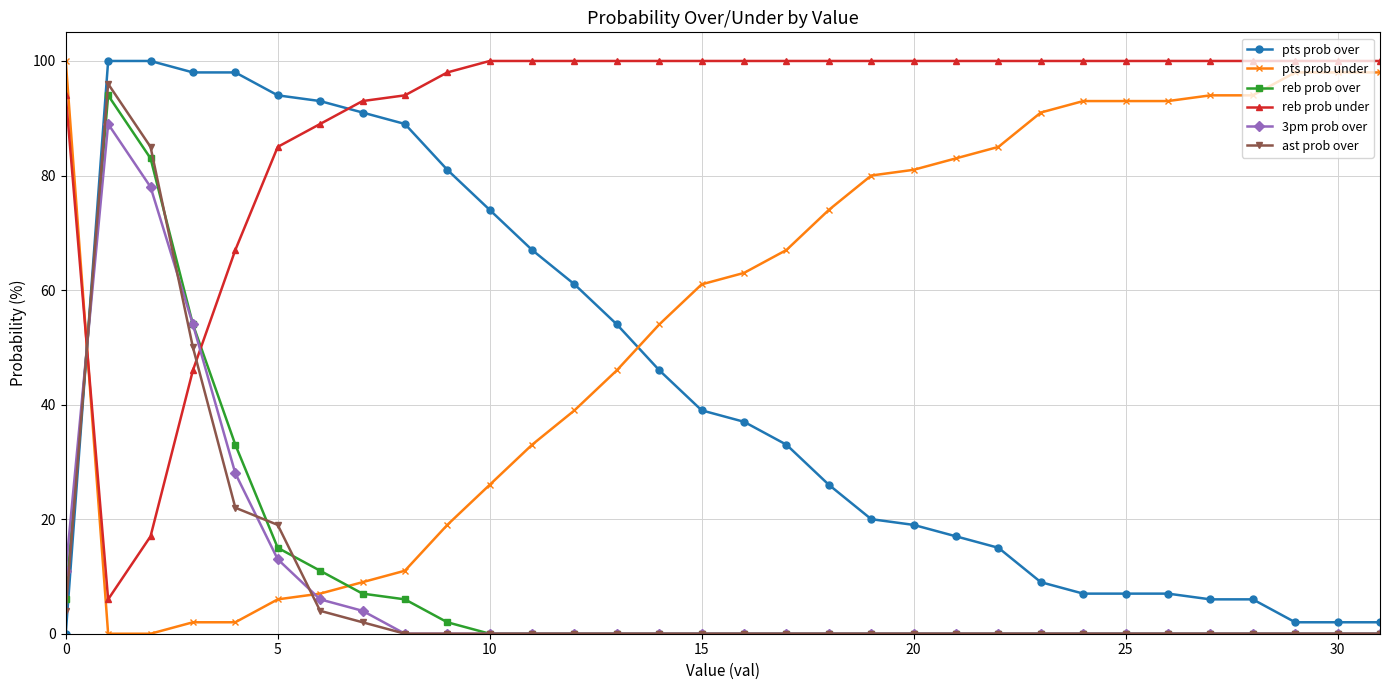

Which series ends up on top after the final intersection of reb prob over and pts prob under?

pts prob under